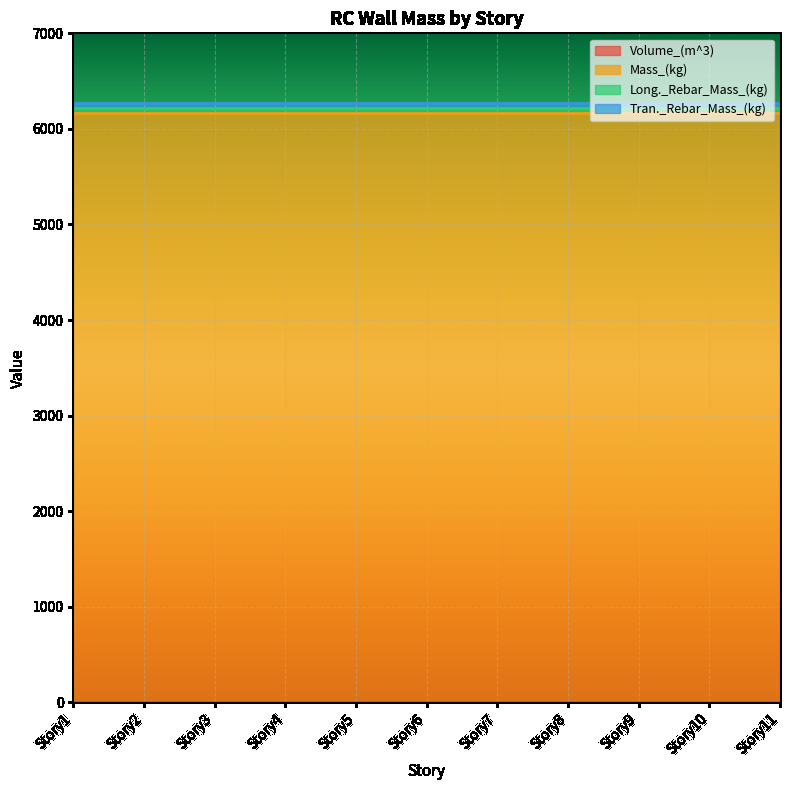

The value of Tran._Rebar_Mass_(kg) at Story11 is 73.6. True or false?

False